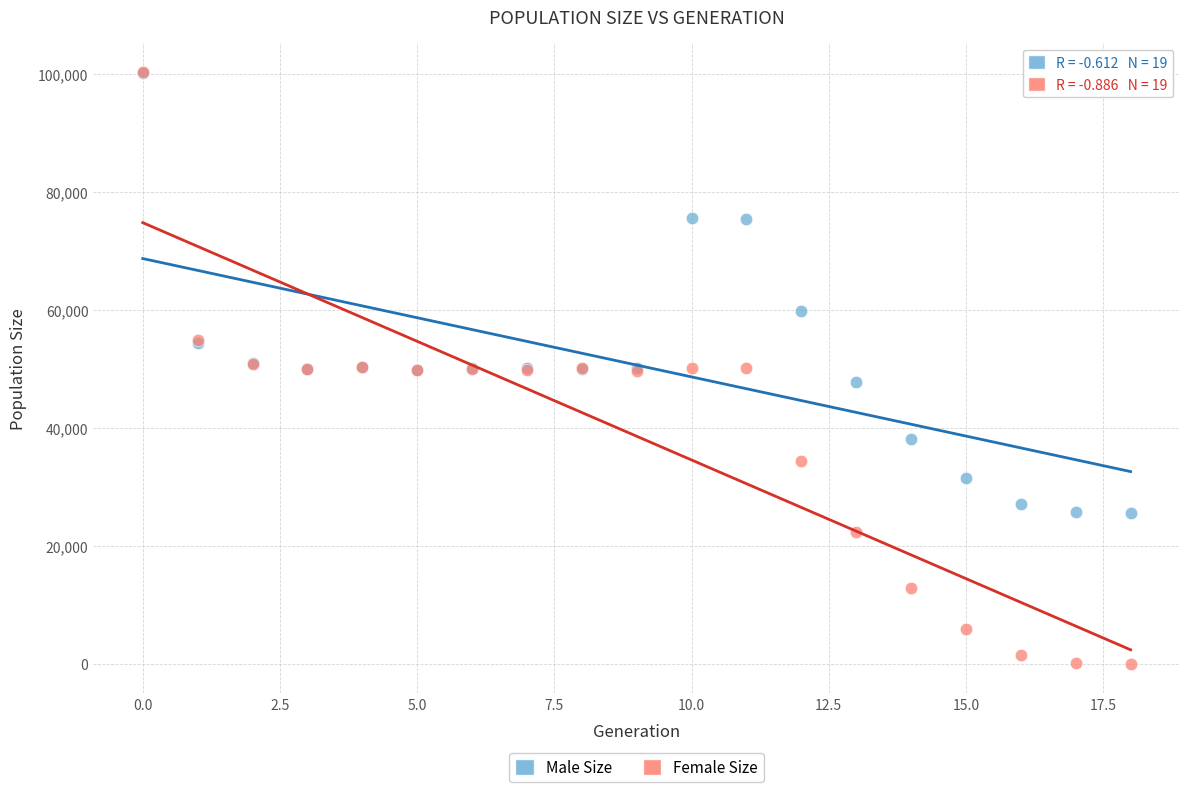

In the Male Size series, what Y value is closest to 62820?

59732